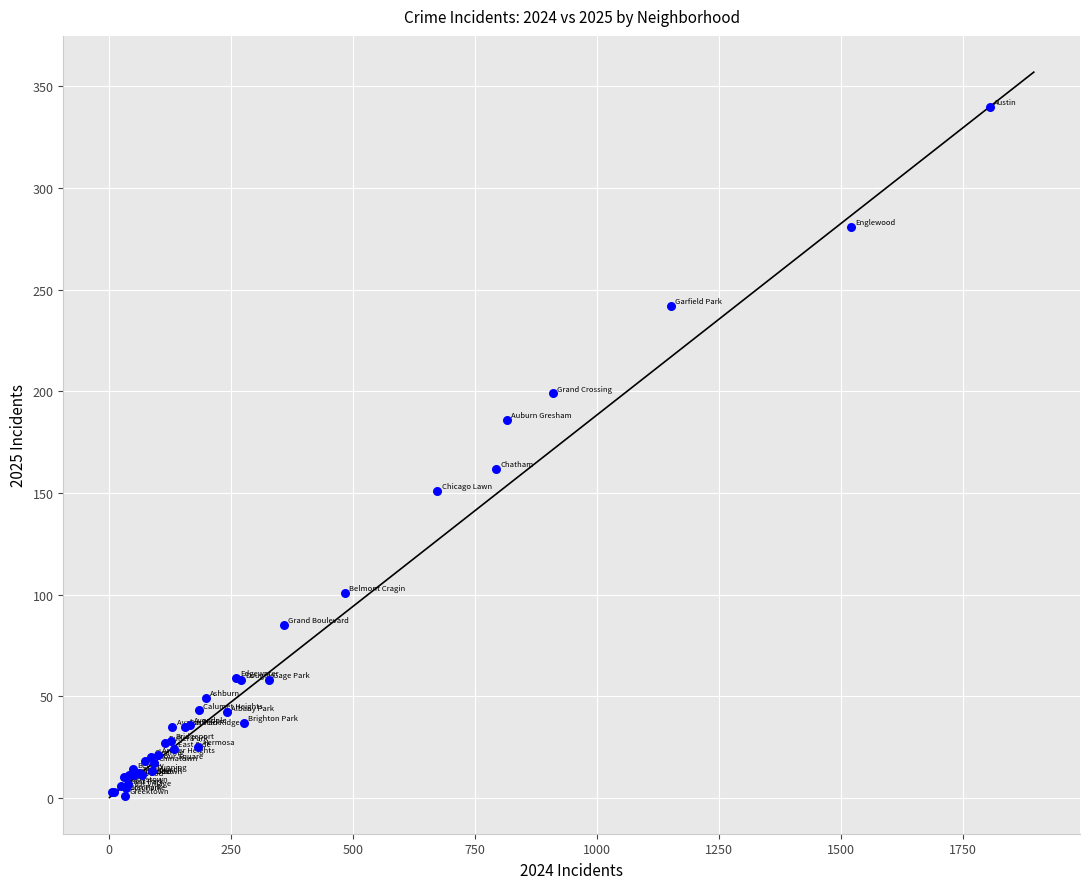

What Y value in the scatter plot is closest to 170?

162